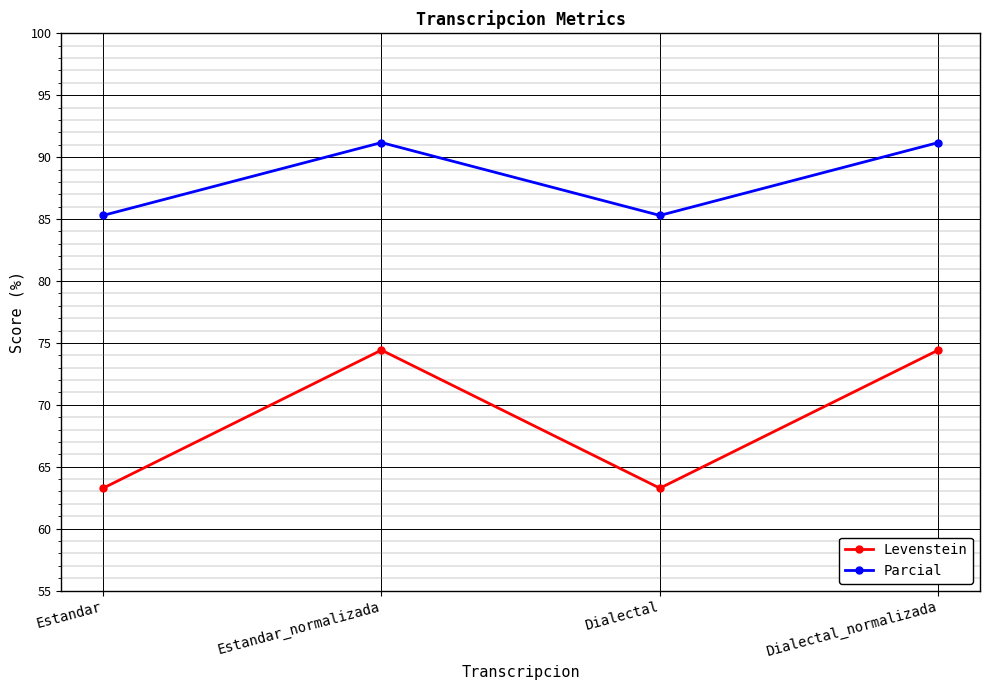

What is the sum of the Levenstein values at Dialectal and Dialectal_normalizada?

137.7